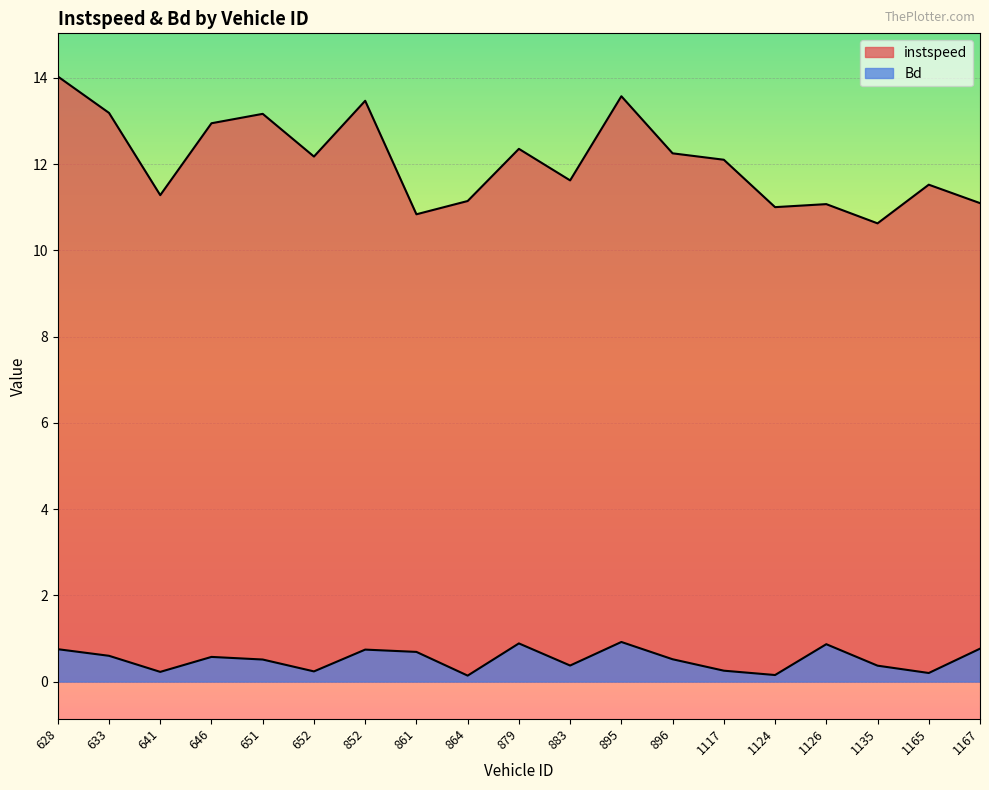

What is the value of the Bd point at the 16th from the left?

0.9